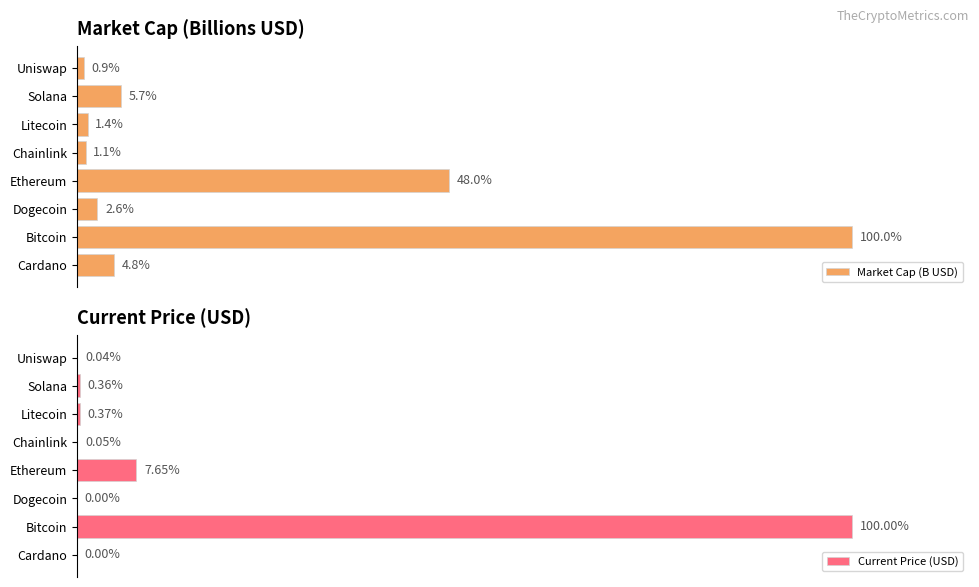

How many values in the Current Price (USD) series are below 206?

4